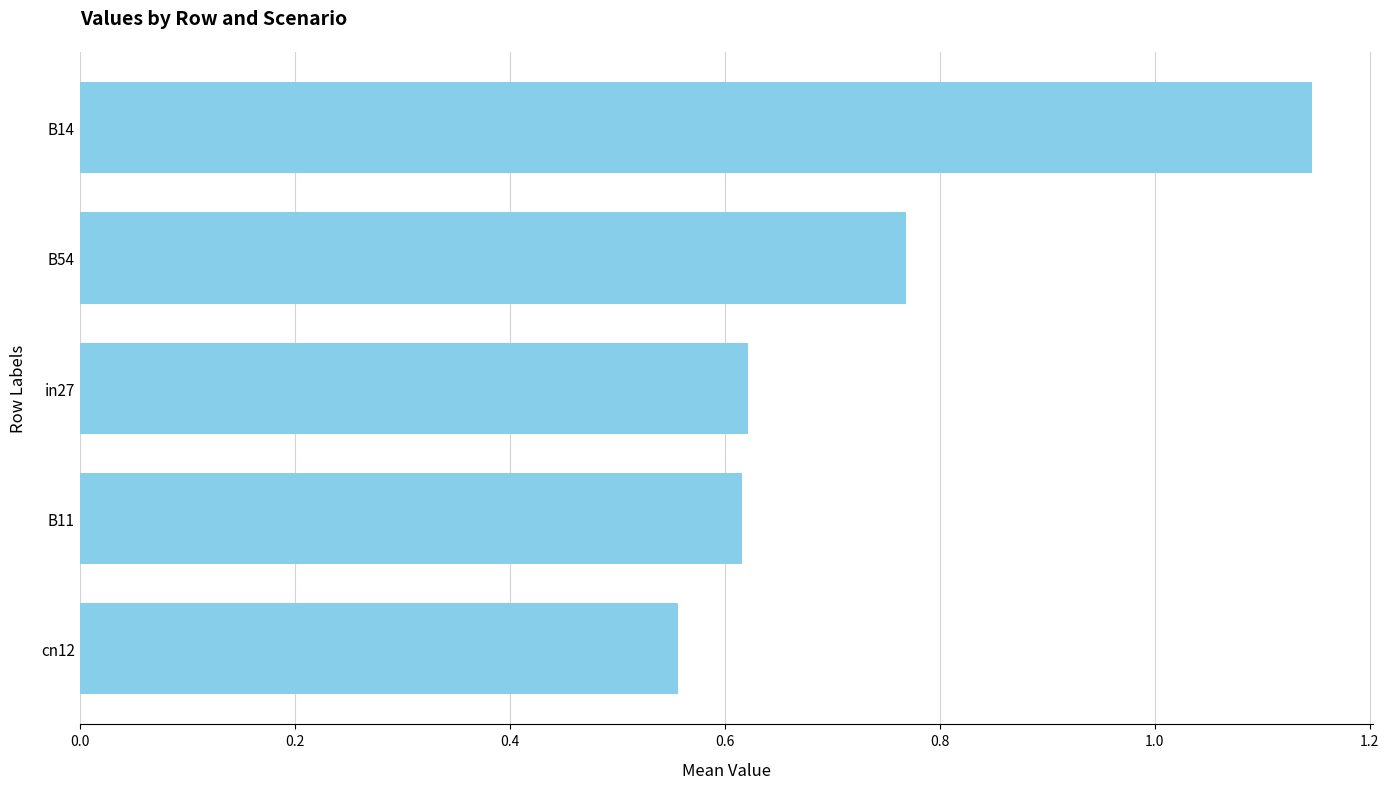

True or false: the data shows 0.8 at in27.

False